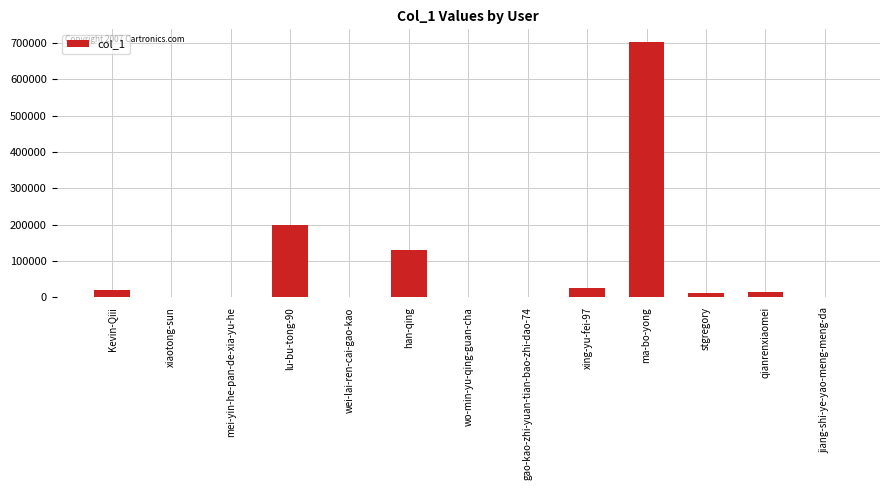

Which has a higher value, wei-lai-ren-cai-gao-kao or xing-yu-fei-97?

xing-yu-fei-97